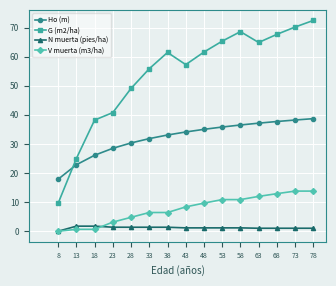

Is the value of N muerta (pies/ha) at 28 greater than the value of Ho (m) at 53?

No